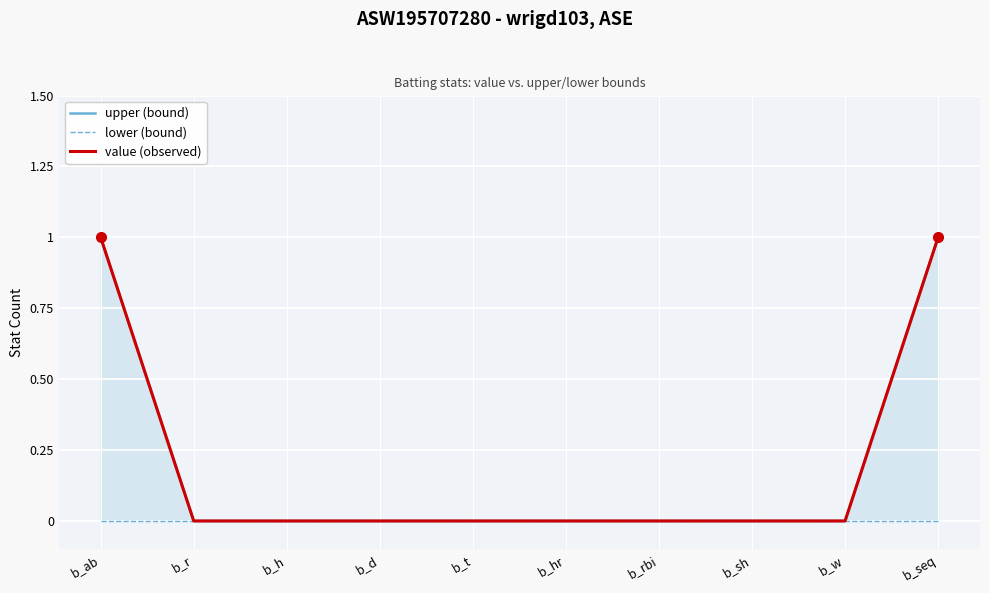

Which series has the widest spread of values?

upper (bound)